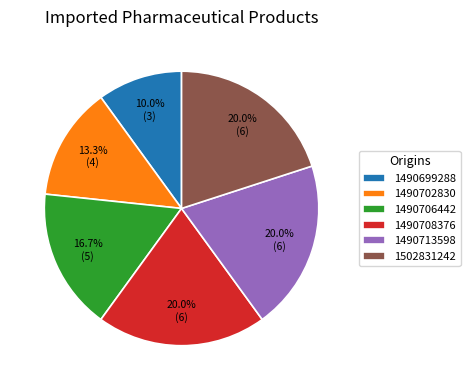

Is it true that 1502831242 is 20% of the pie?

True